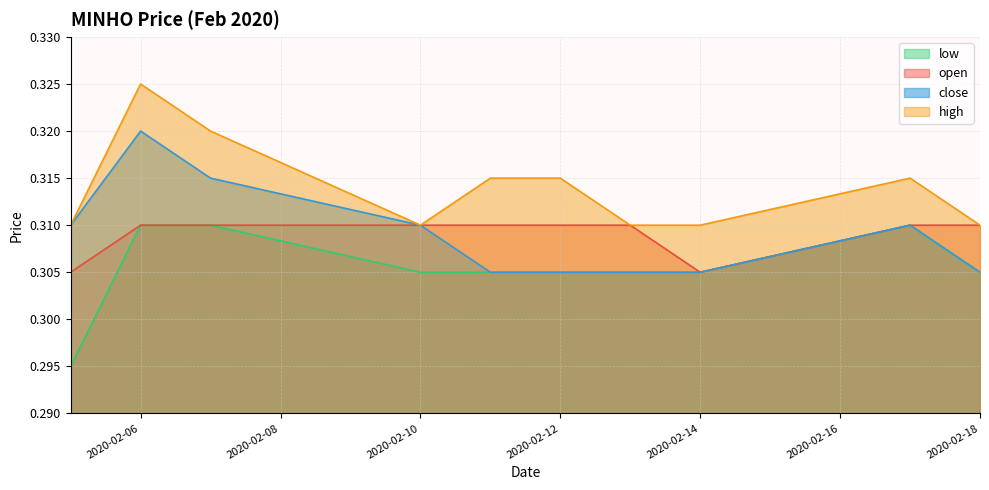

Reading left to right, list all the values displayed in this chart.

open: 0.3	0.3	0.3	0.3	0.3	0.3	0.3	0.3	0.3	0.3
high: 0.3	0.3	0.3	0.3	0.3	0.3	0.3	0.3	0.3	0.3
low: 0.3	0.3	0.3	0.3	0.3	0.3	0.3	0.3	0.3	0.3
close: 0.3	0.3	0.3	0.3	0.3	0.3	0.3	0.3	0.3	0.3